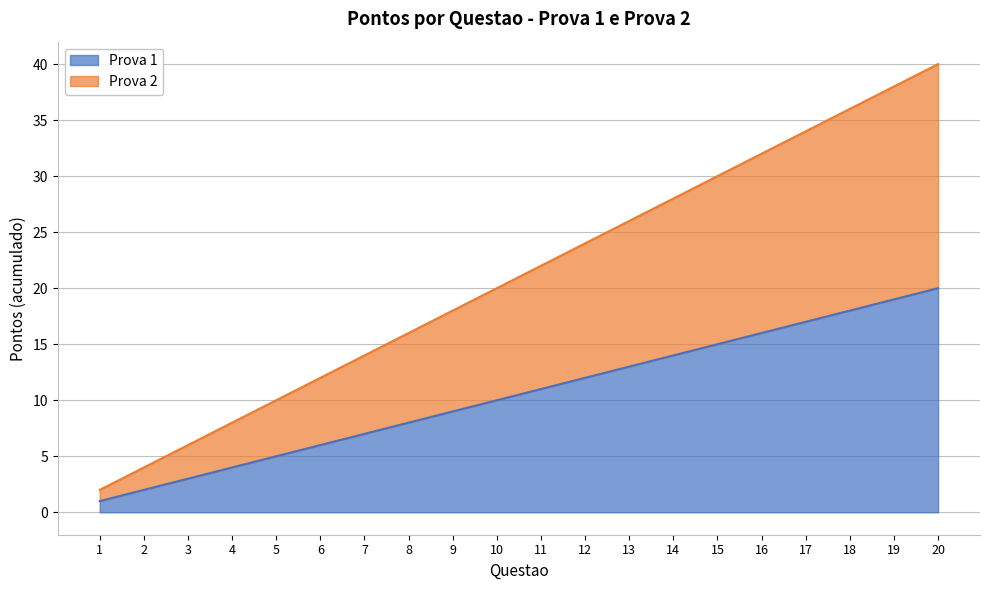

Which has a higher value, 4 or 15?

15